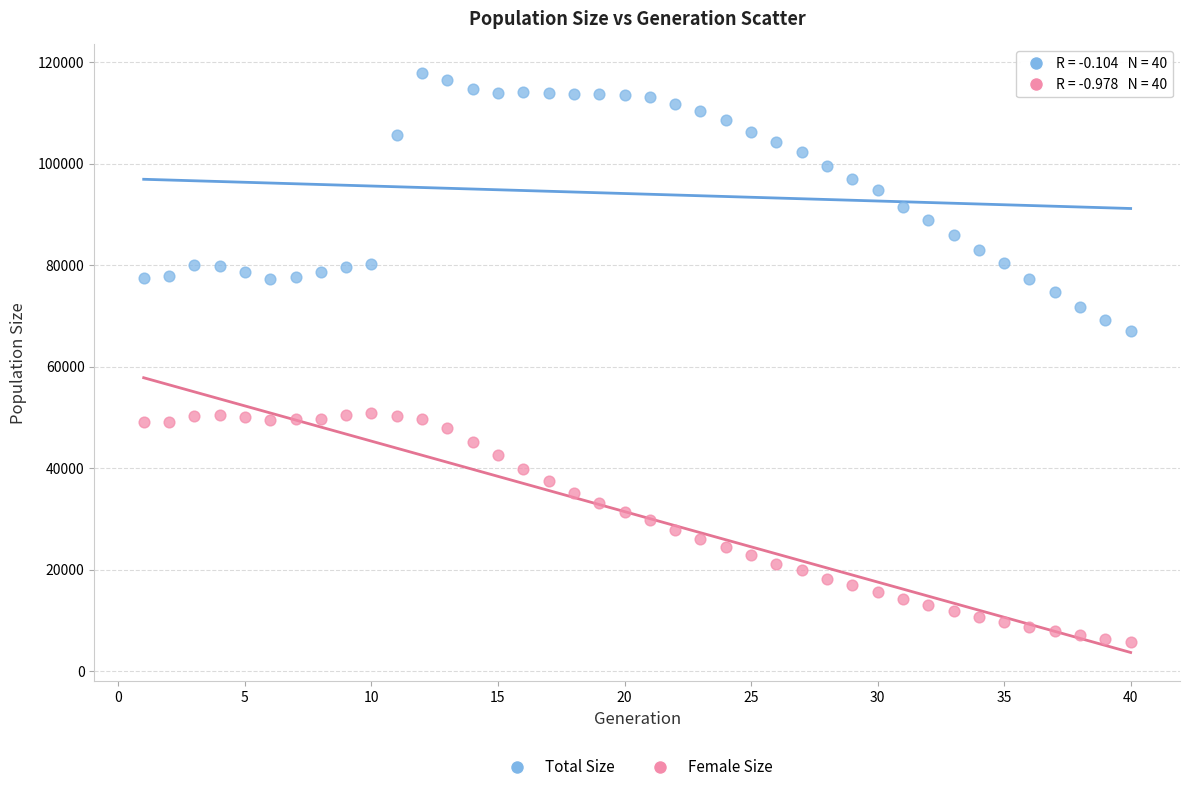

Which series reaches the minimum Y coordinate?

Female Size